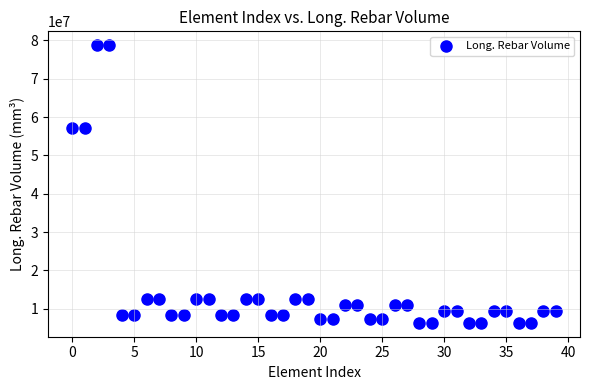

What is the range of Y values (max minus min)?

72450000